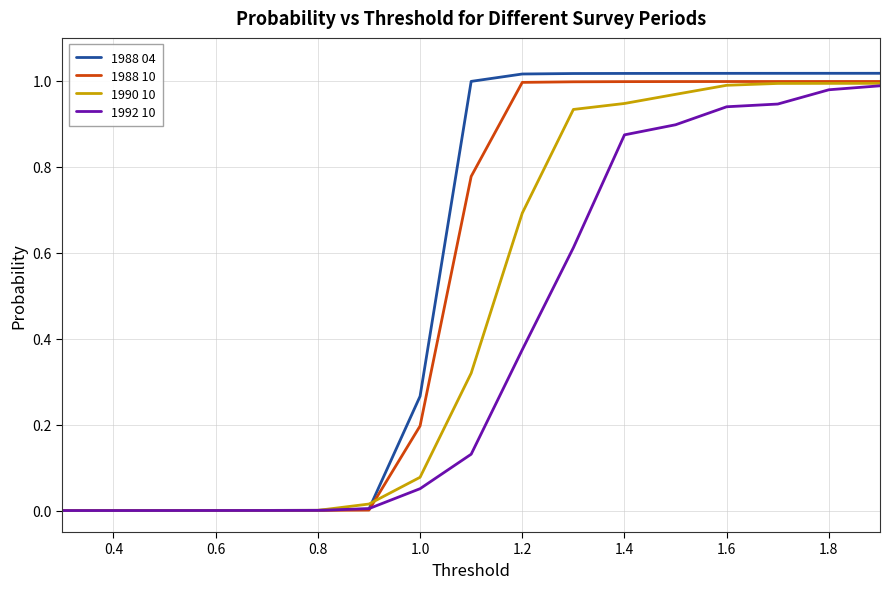

Which series has the widest spread of values?

1988 04